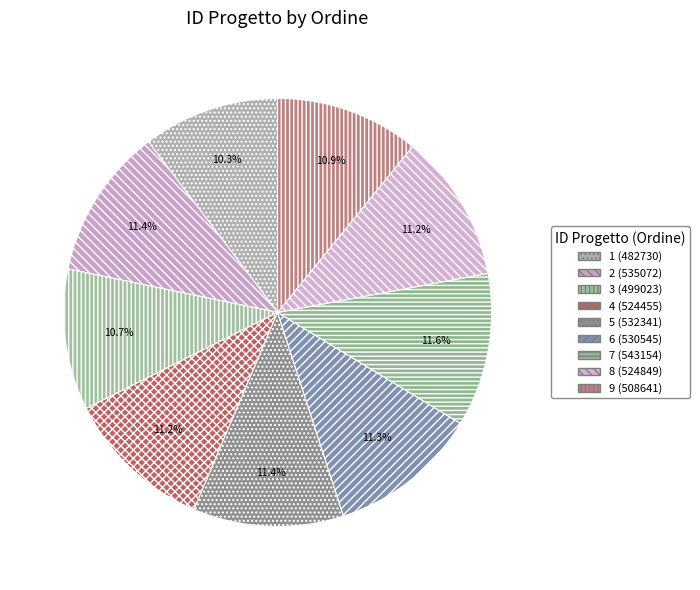

Count the number of slices in the pie.

9